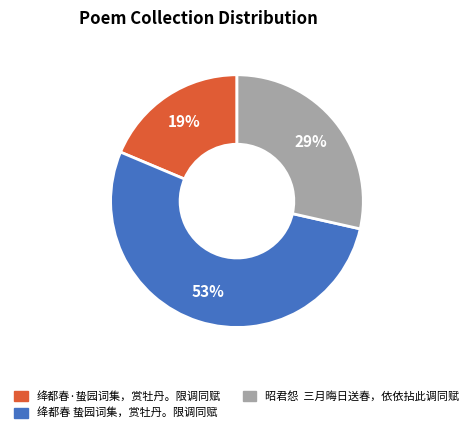

Is it true that 绛都春 蛰园词集，赏牡丹。限调同赋 is 39% of the pie?

False